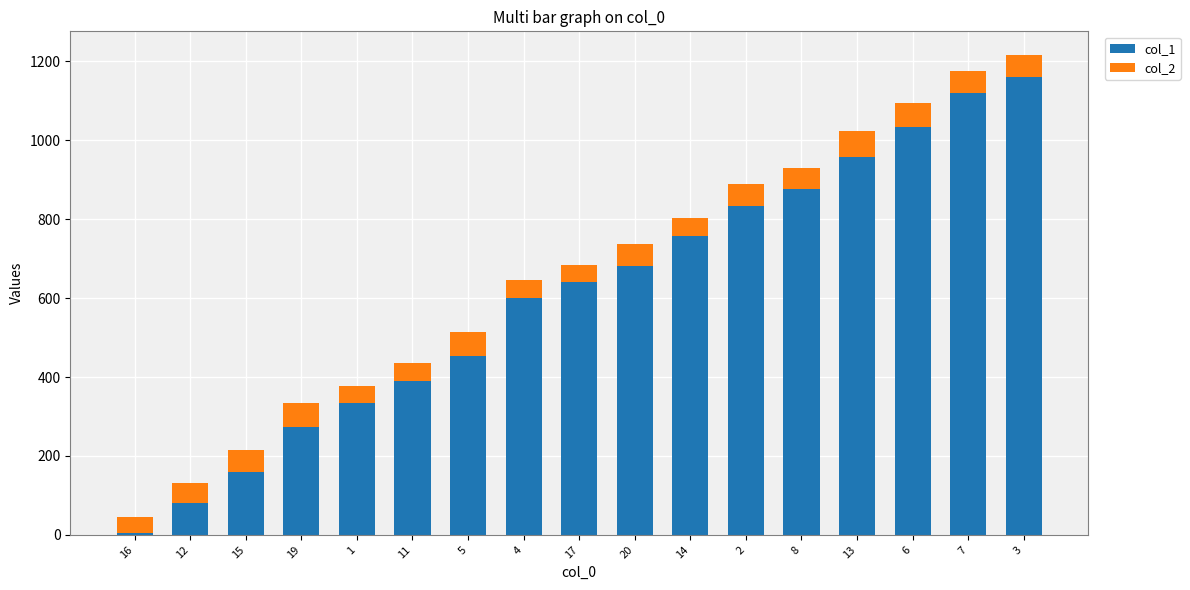

What is the sum of the col_1 values at 15 and 6?

1193